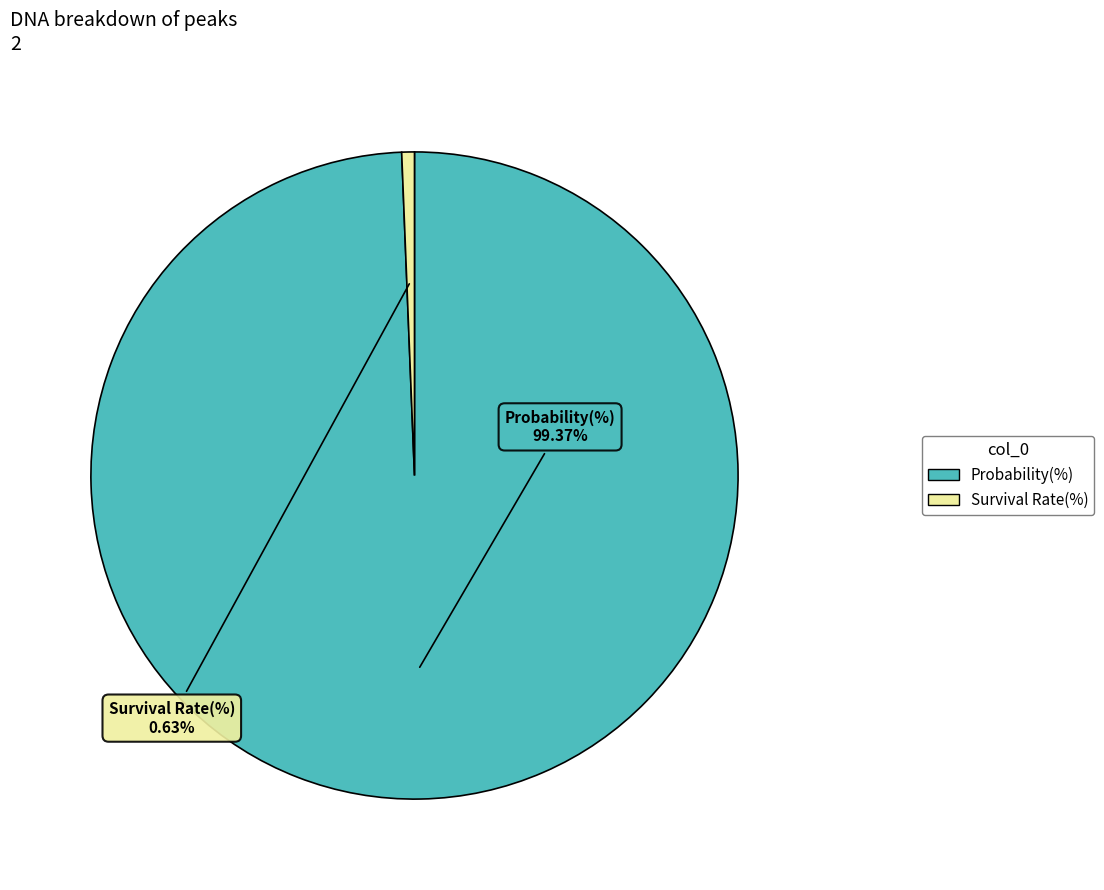

To the nearest percent, what portion does Probability(%) represent?

99%